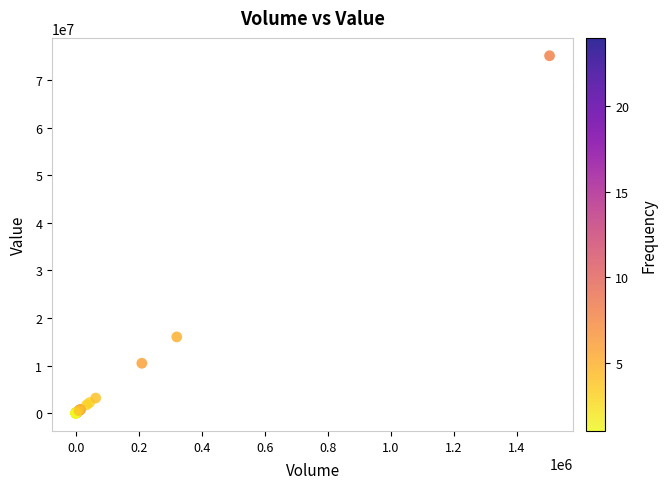

What Y value in the scatter plot is closest to 37580000?

16025000